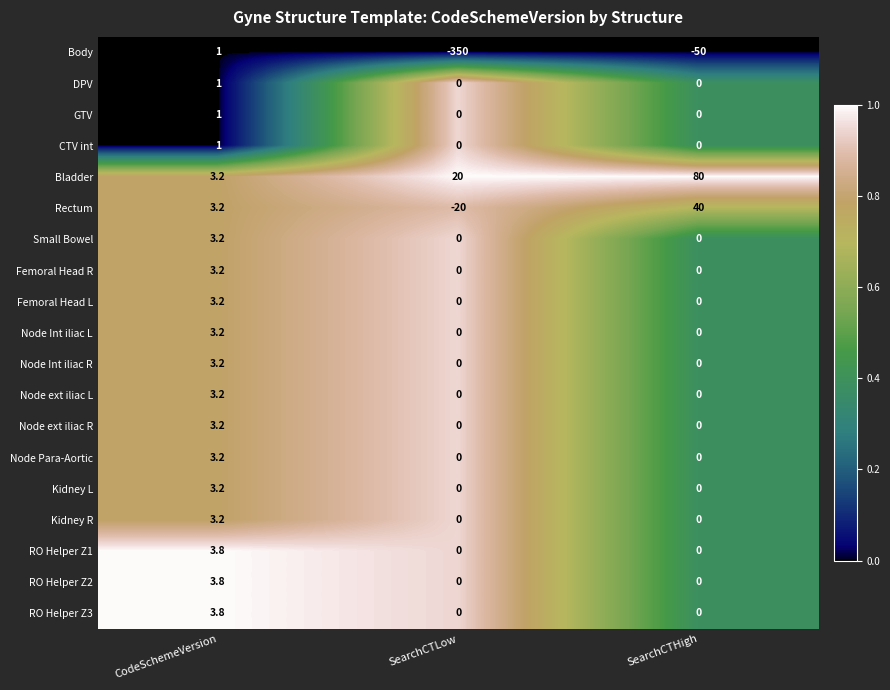

What is the total value across all series at SearchCTHigh?

70.0